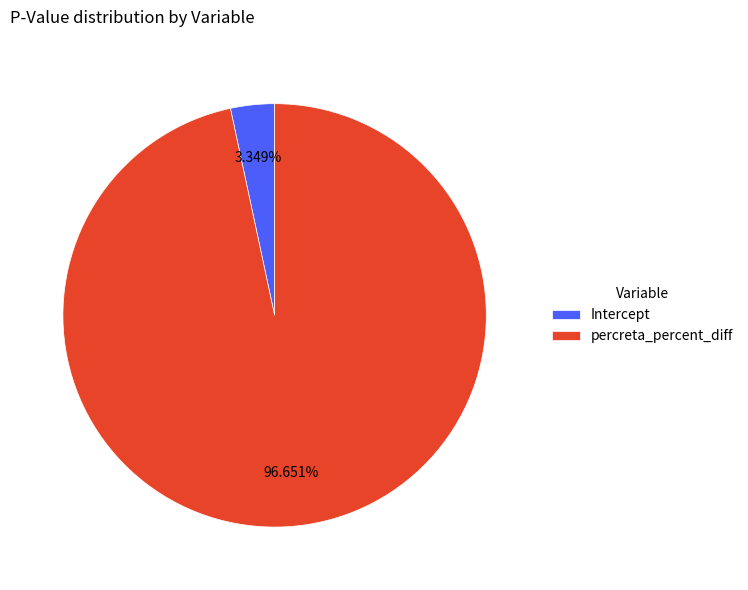

Rank the categories by value from lowest to highest.

Intercept, percreta_percent_diff